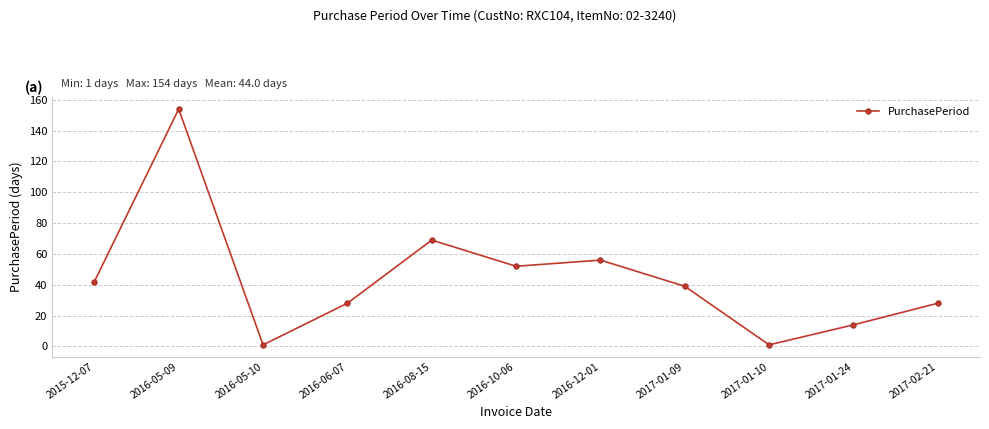

Approximately how many times larger is the value at 2015-12-07 compared to 2016-06-07?

1.5